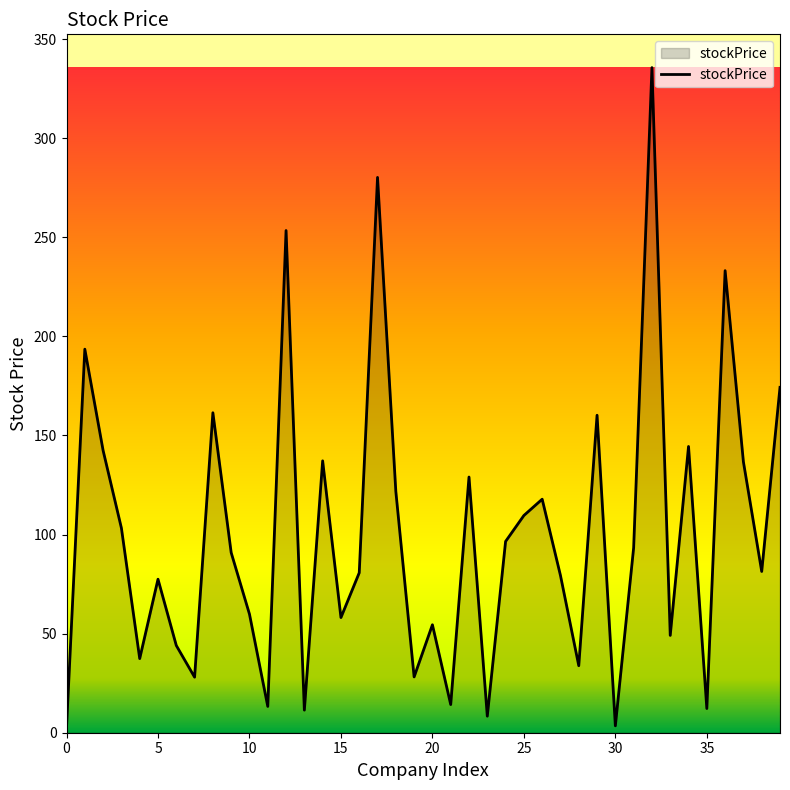

How many interior local peaks (higher than both neighbors) does the data have?

13